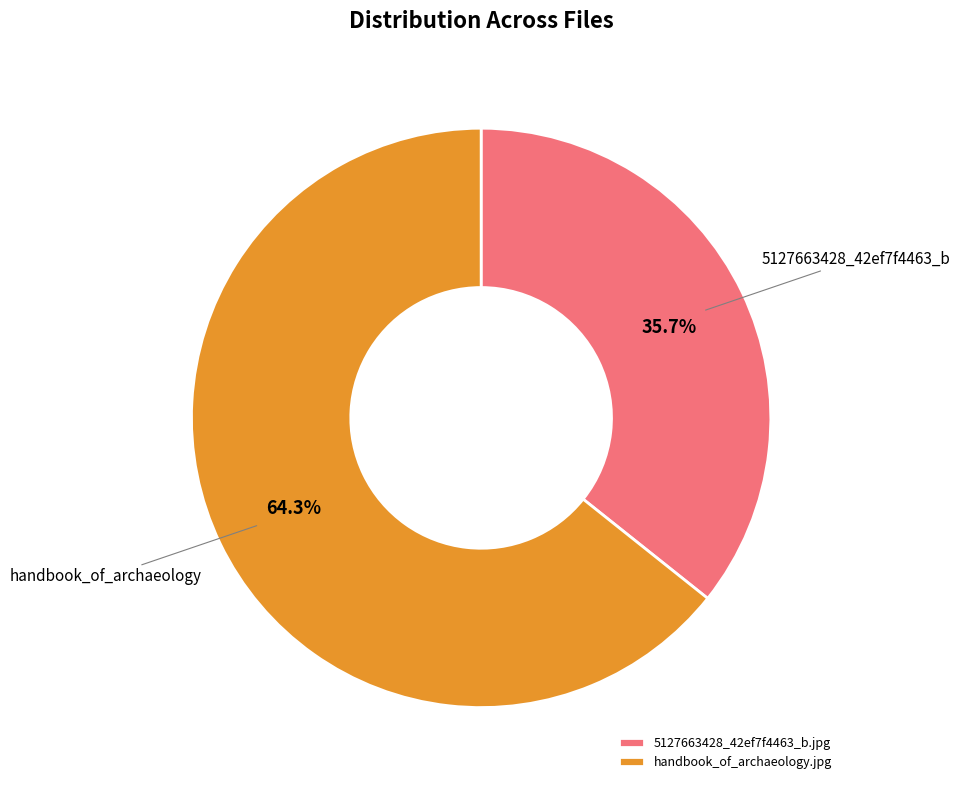

Which slice is the smallest?

5127663428_42ef7f4463_b.jpg